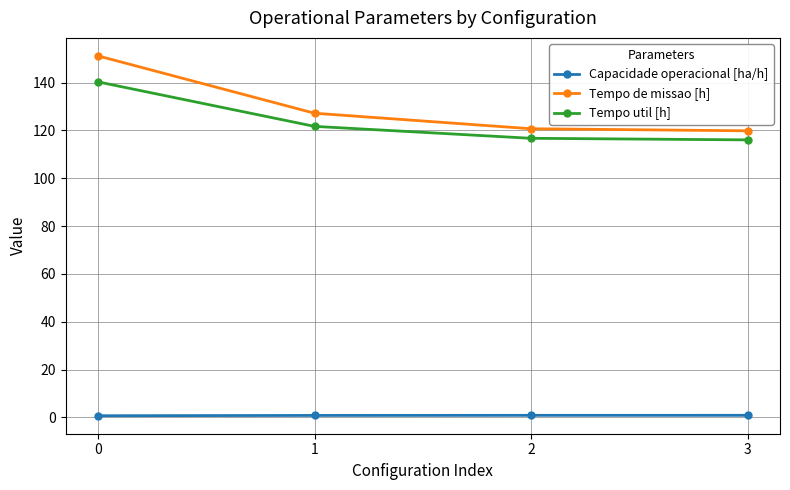

Is the value of Tempo util [h] at 1 greater than the value of Capacidade operacional [ha/h] at 3?

Yes